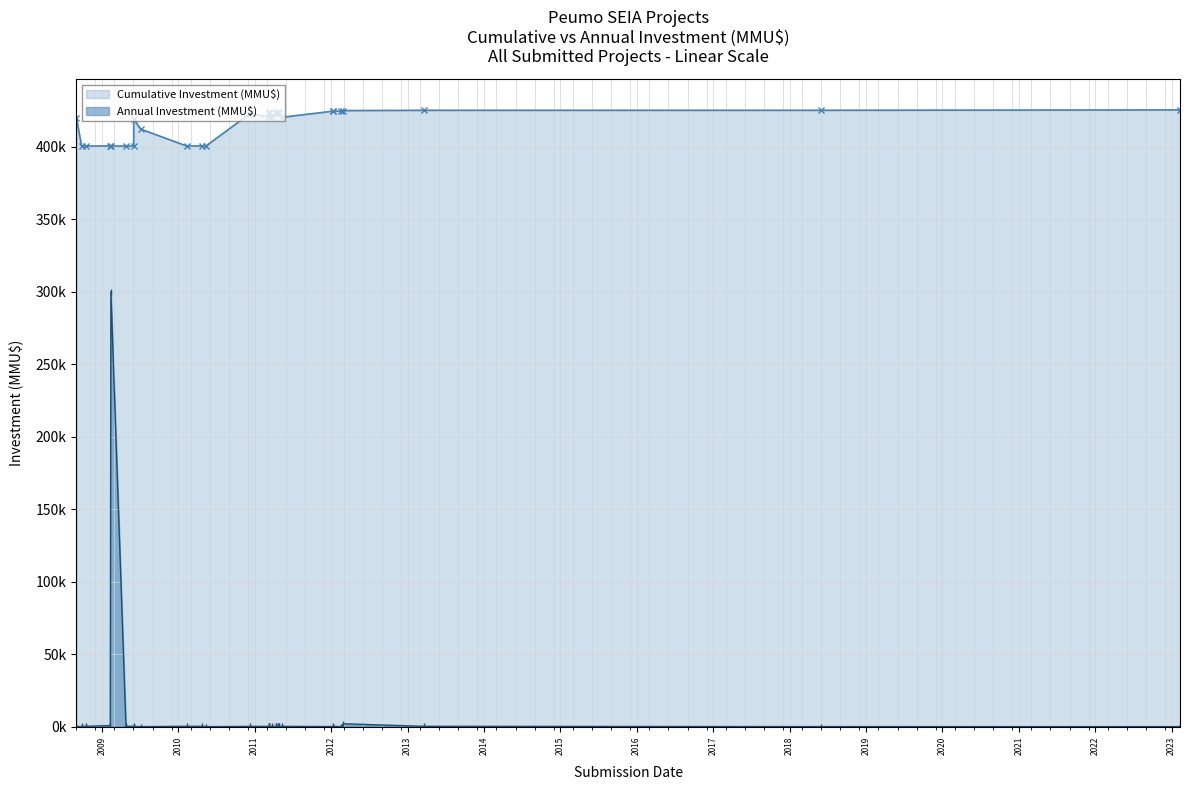

Between 2012-02 and 2009-02, which is larger?

2012-02